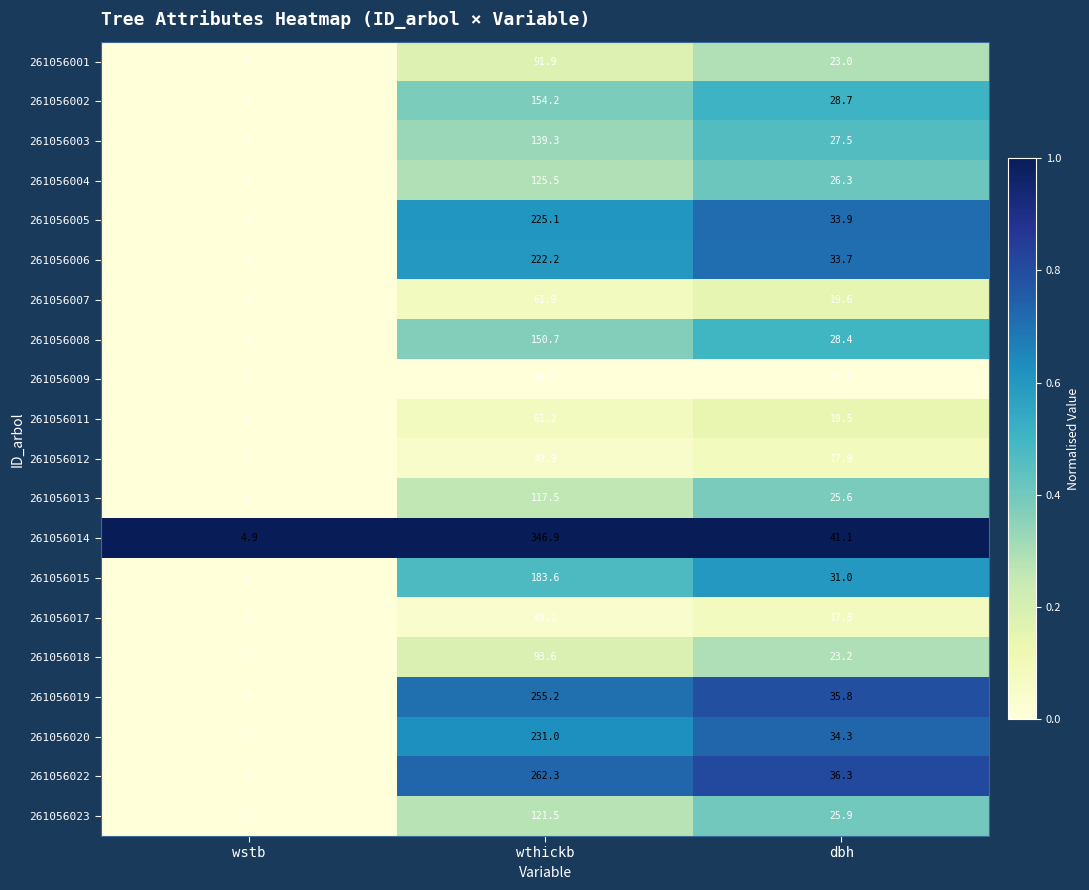

How many categories are shown in the chart?

3